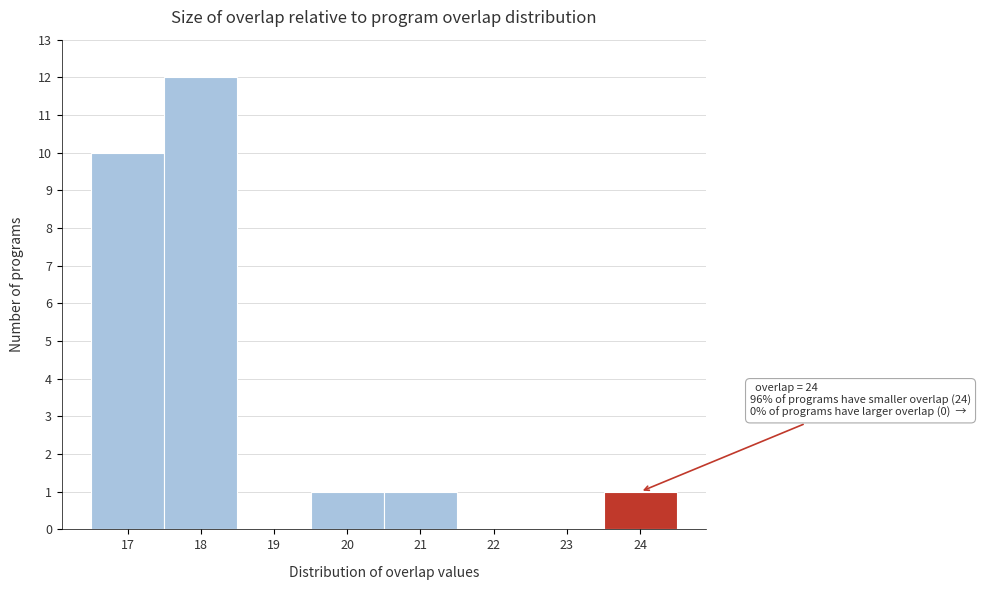

Over which range of the x-axis is the bar tallest?

17.5 to 18.5